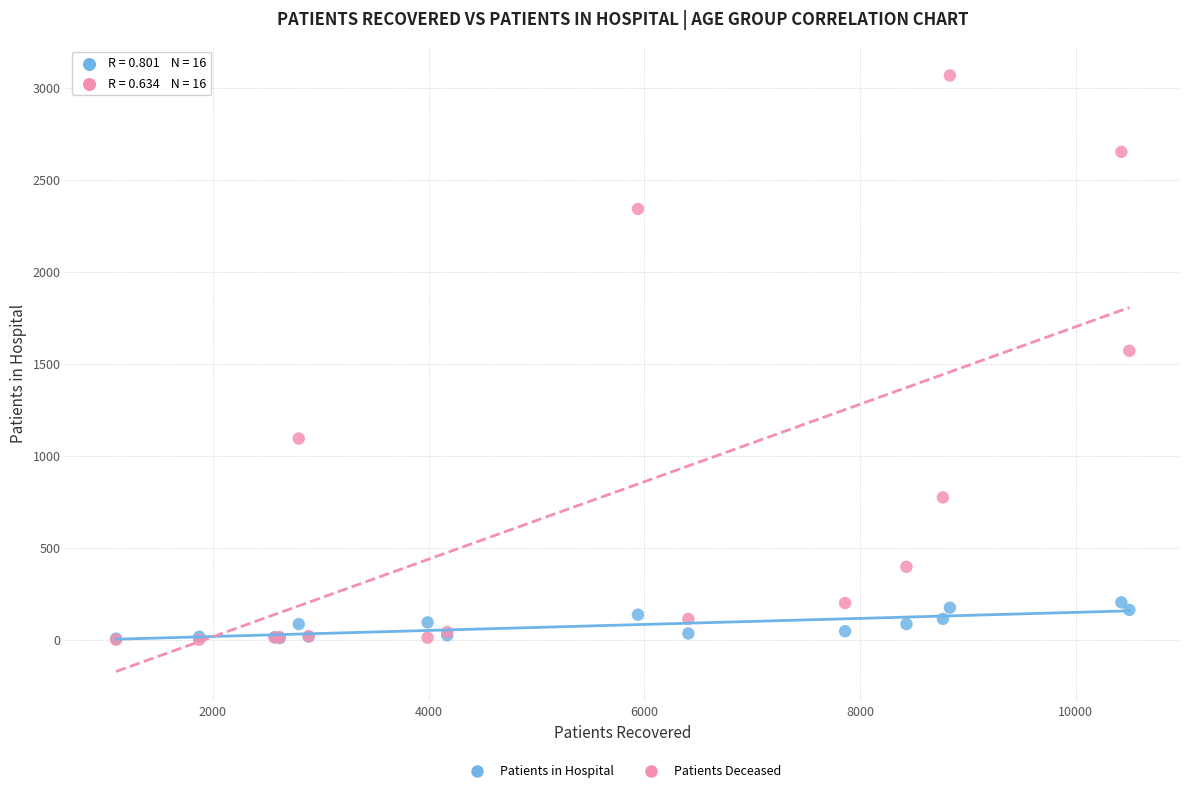

Which series reaches the maximum Y coordinate?

Patients Deceased